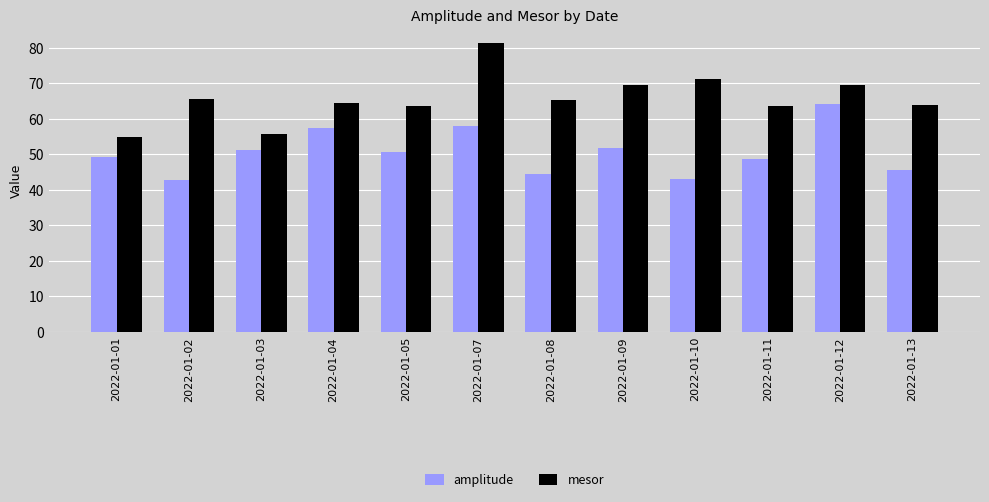

What is the difference between the second highest and second lowest values in the amplitude series?

14.9